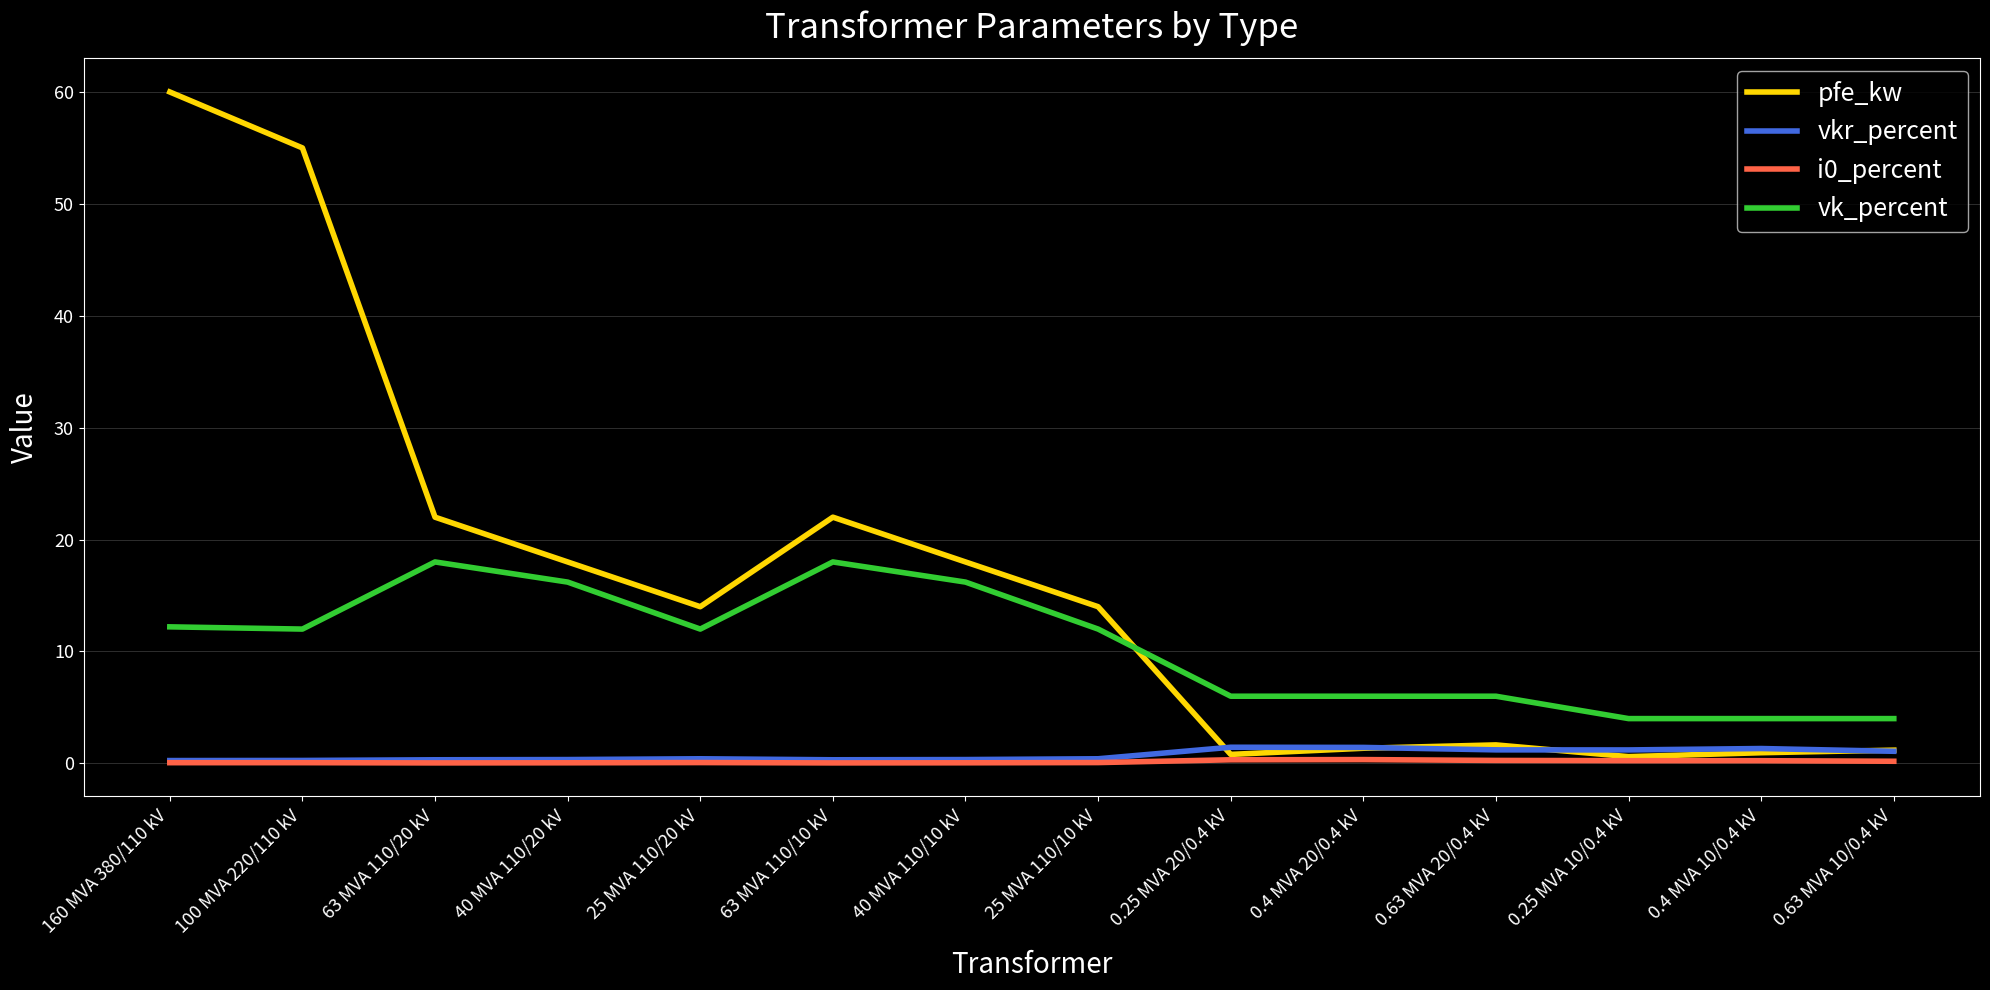

The value of vkr_percent at 0.25 MVA 20/0.4 kV is 1.4. True or false?

True